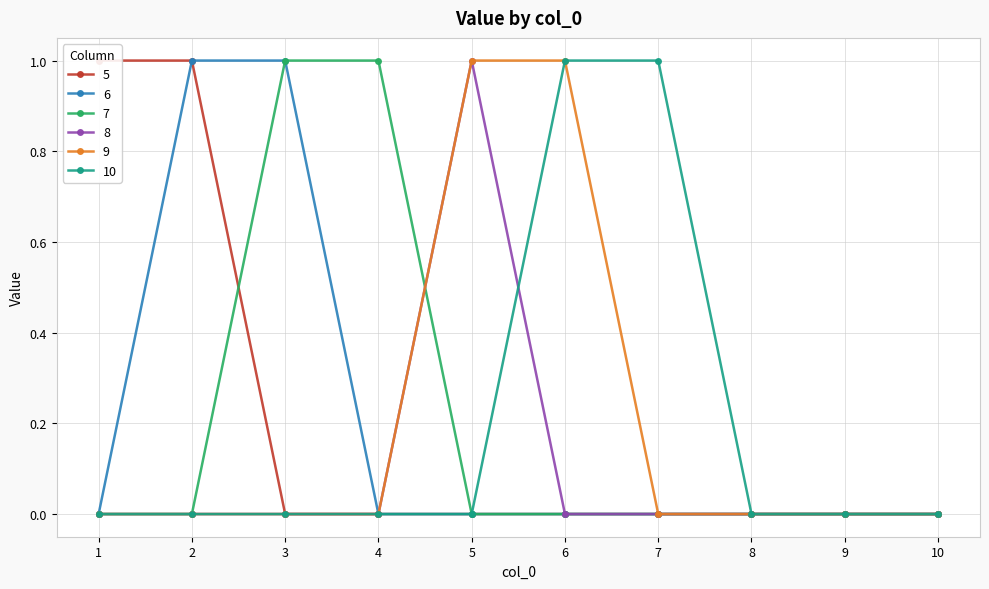

At which category does the chart reach its minimum across all series?

3